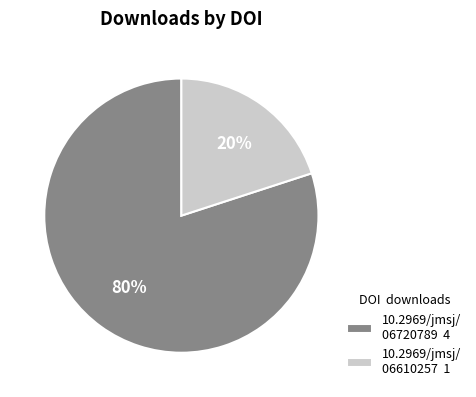

To the nearest percent, what is the combined percentage of 10.2969/jmsj/ 06720789 4 and 10.2969/jmsj/ 06610257 1?

100%